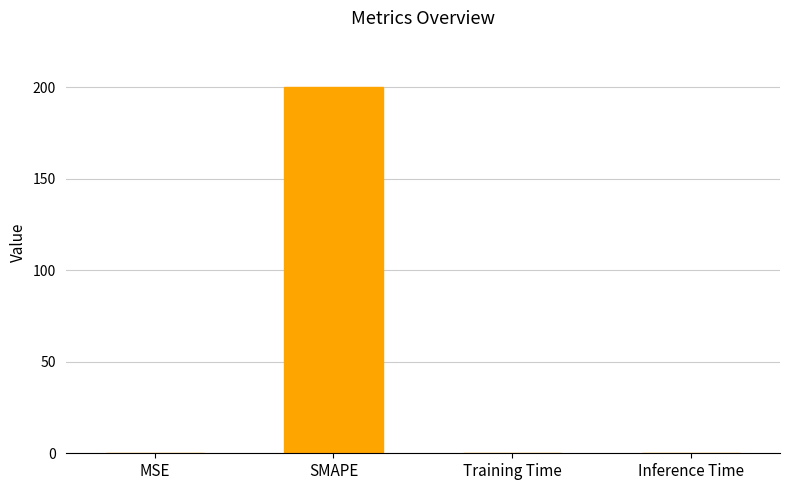

At which category does the chart reach its peak across all series?

SMAPE